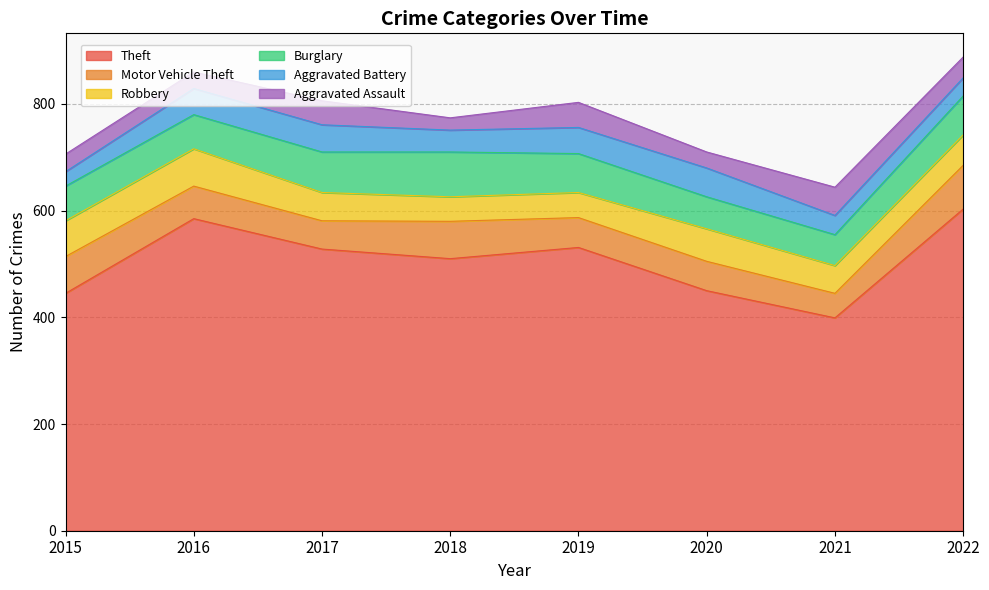

True or false: Burglary and Aggravated Battery intersect in this chart.

False